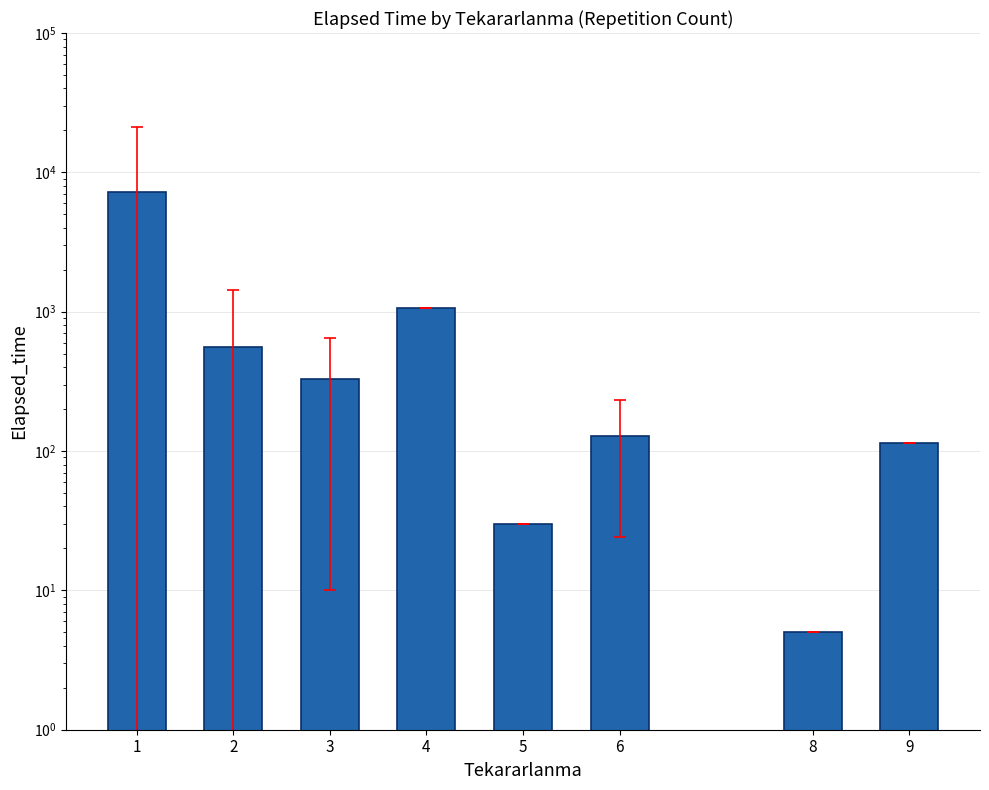

What is the average value?

1186.9